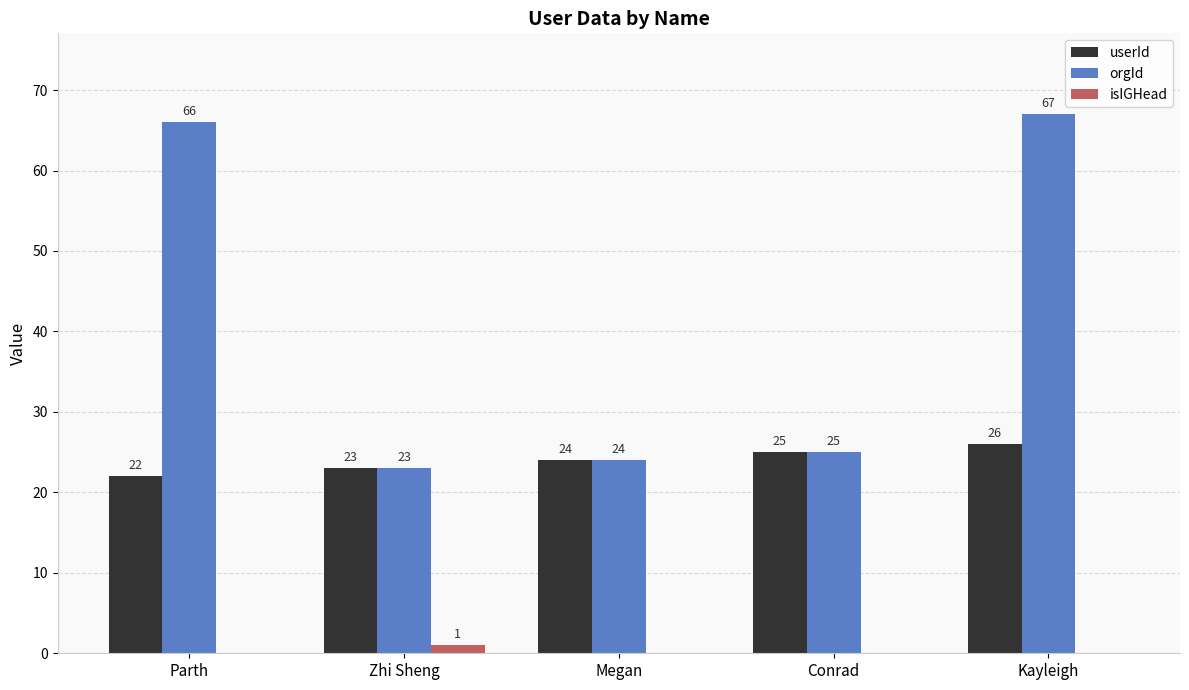

What is the average value of the userId series?

24